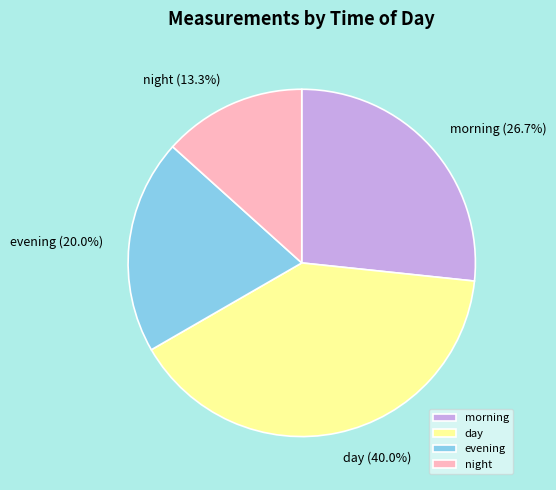

To the nearest percent, what portion does evening represent?

20%